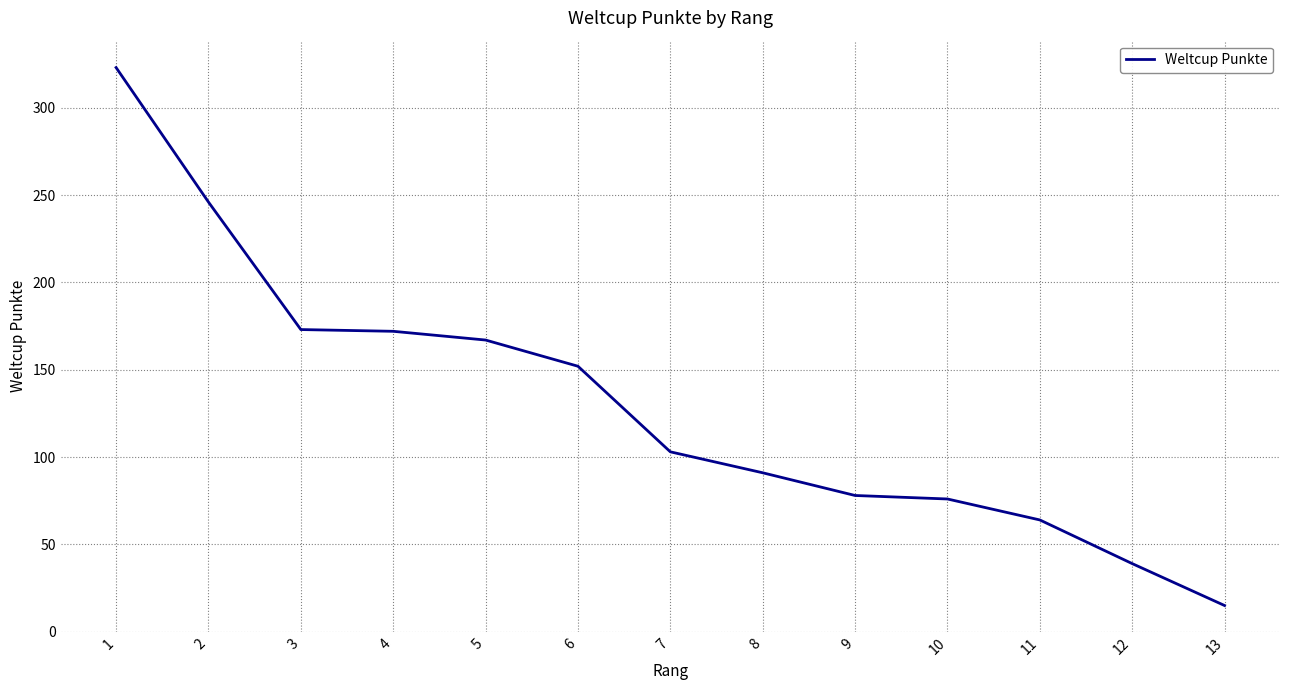

Does the chart have visible grid lines?

Yes